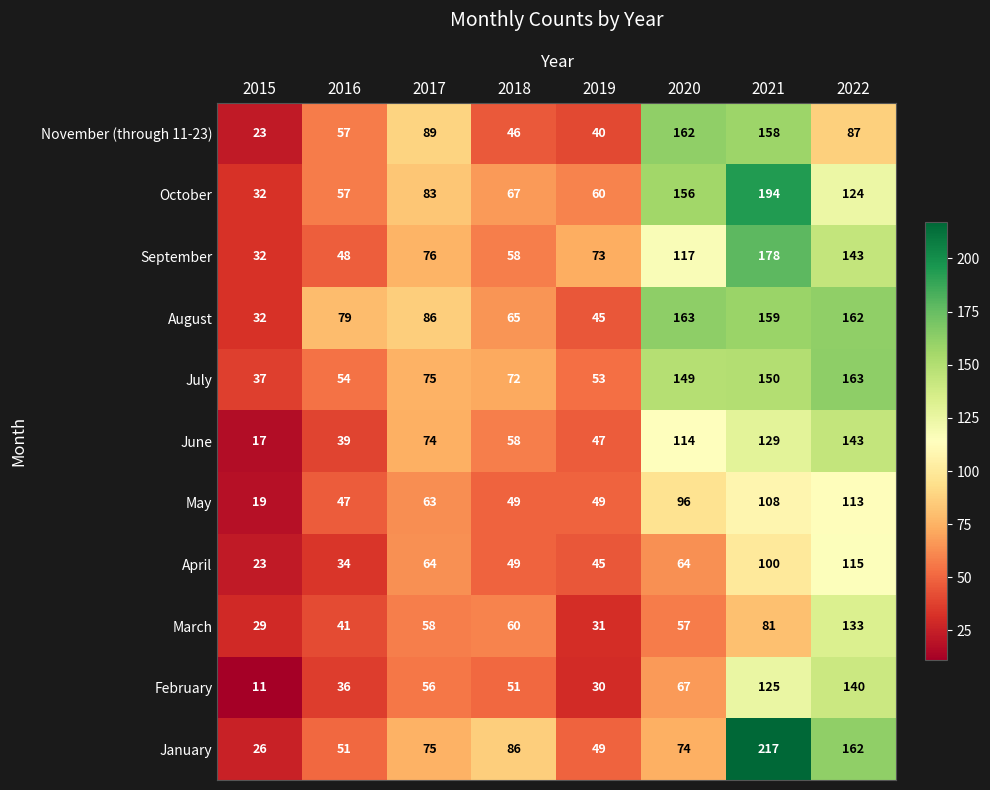

Count the number of data series in this chart.

11